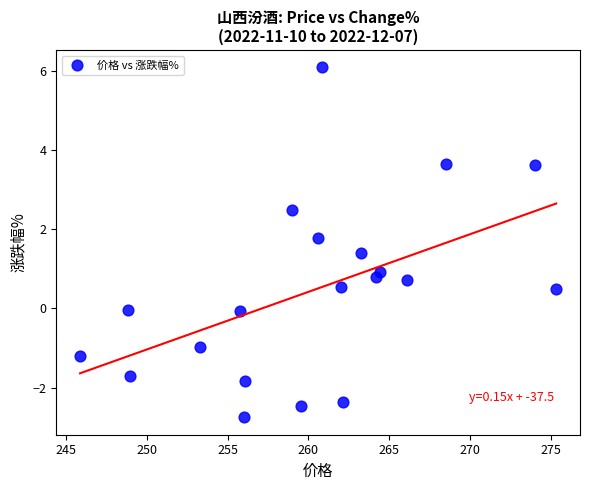

What is the range of X values (max minus min)?

29.4